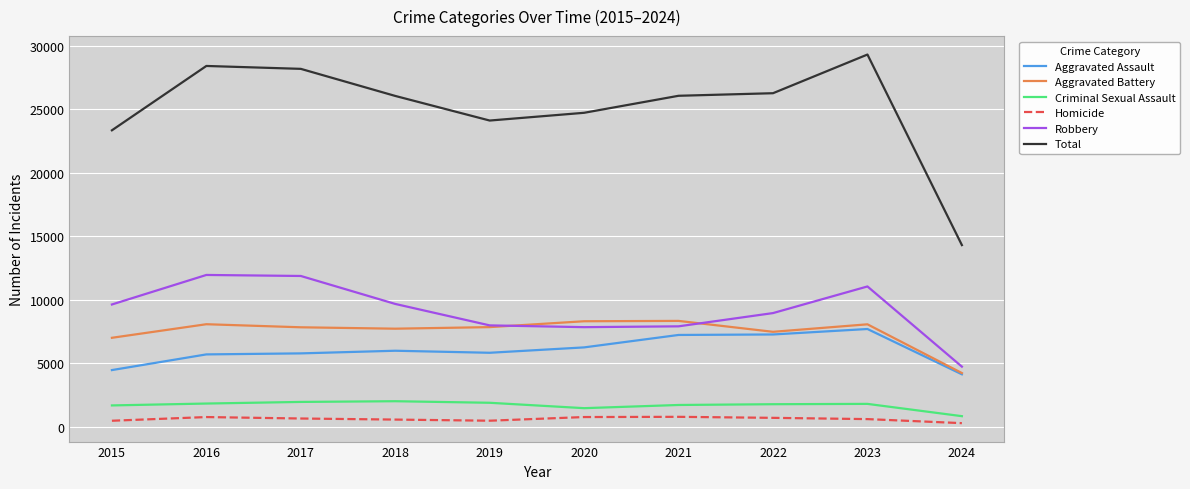

What is the maximum value shown in the chart?

29292